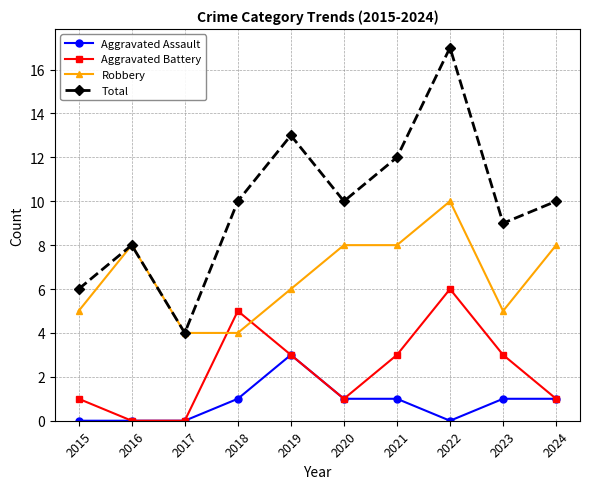

Which series has the widest spread of values?

Total